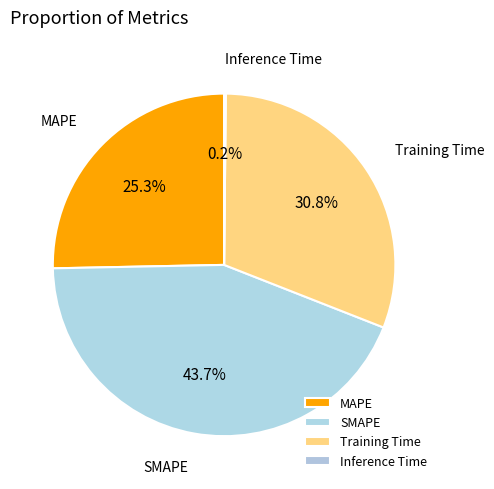

Which category has the biggest portion of the pie?

SMAPE